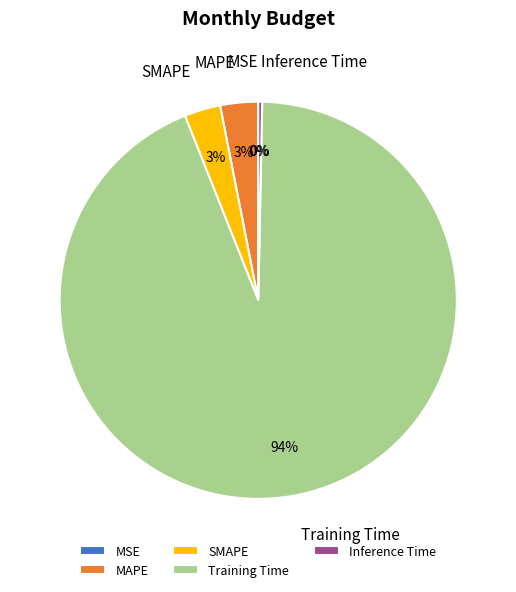

Is the sum of SMAPE and Training Time greater than half?

Yes